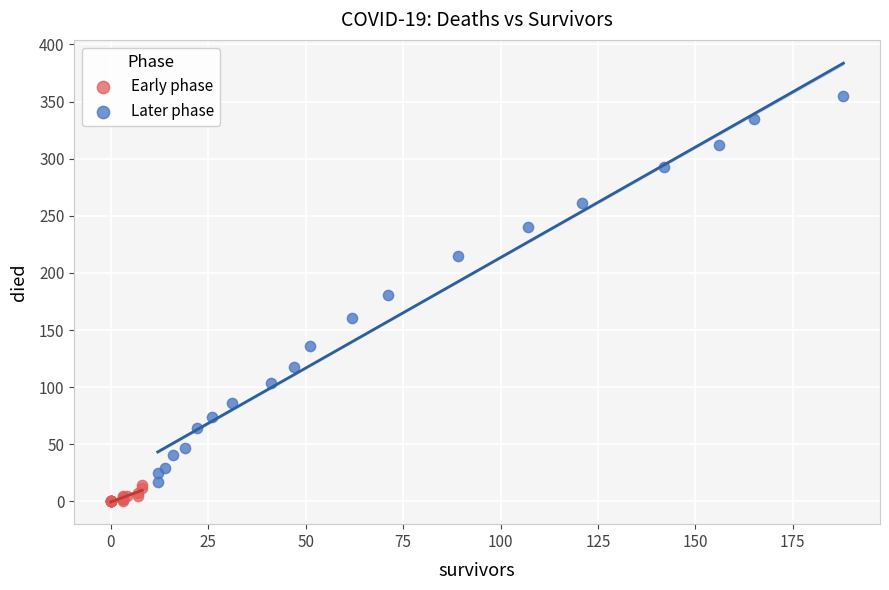

Which series contains the lowest Y value?

Early phase